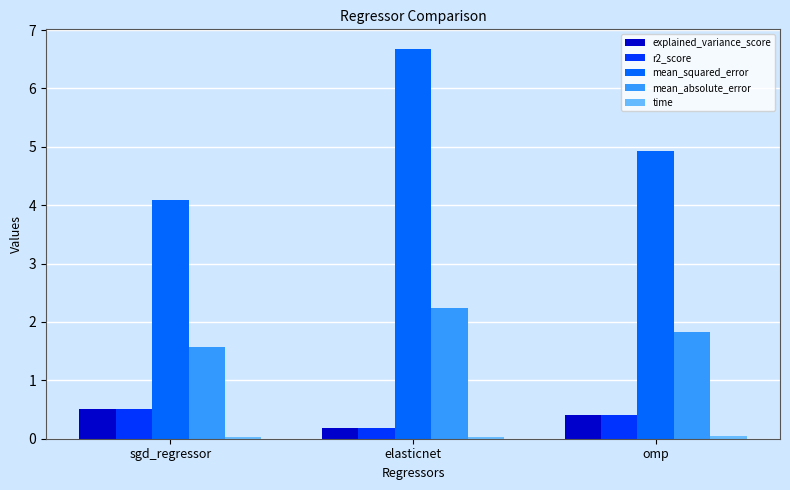

List the labels in order of r2_score value, smallest first.

elasticnet, omp, sgd_regressor